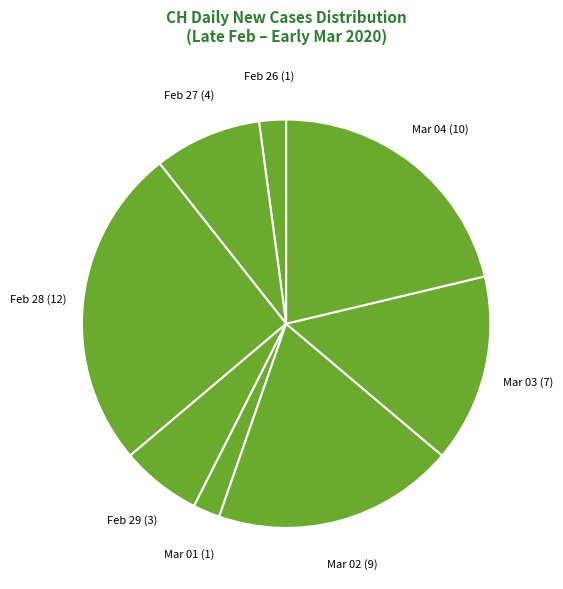

Which category has the biggest portion of the pie?

Feb 28 (12)